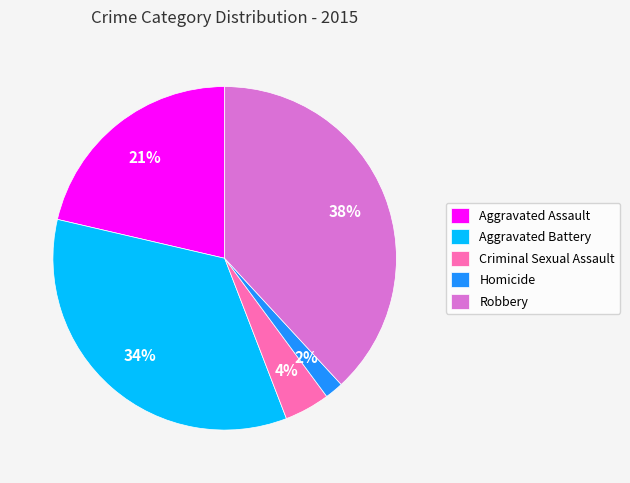

What percentage is the Robbery slice, to the nearest percent?

38%